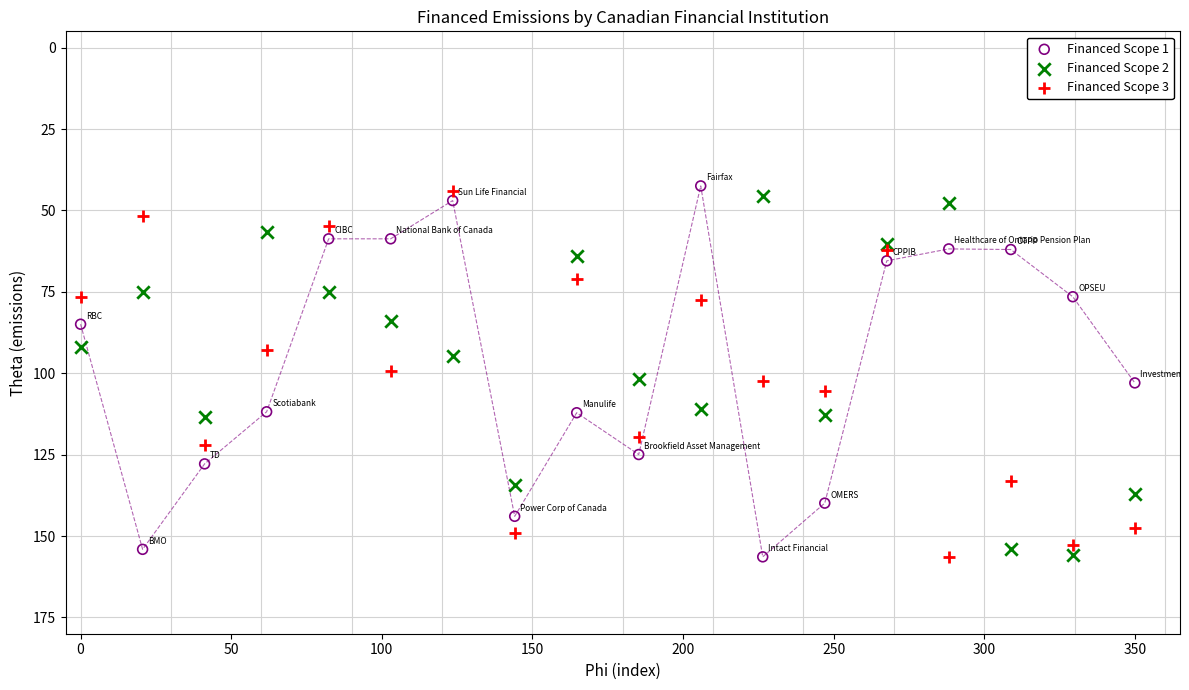

Which series has the widest spread of Y values?

Financed Scope 1